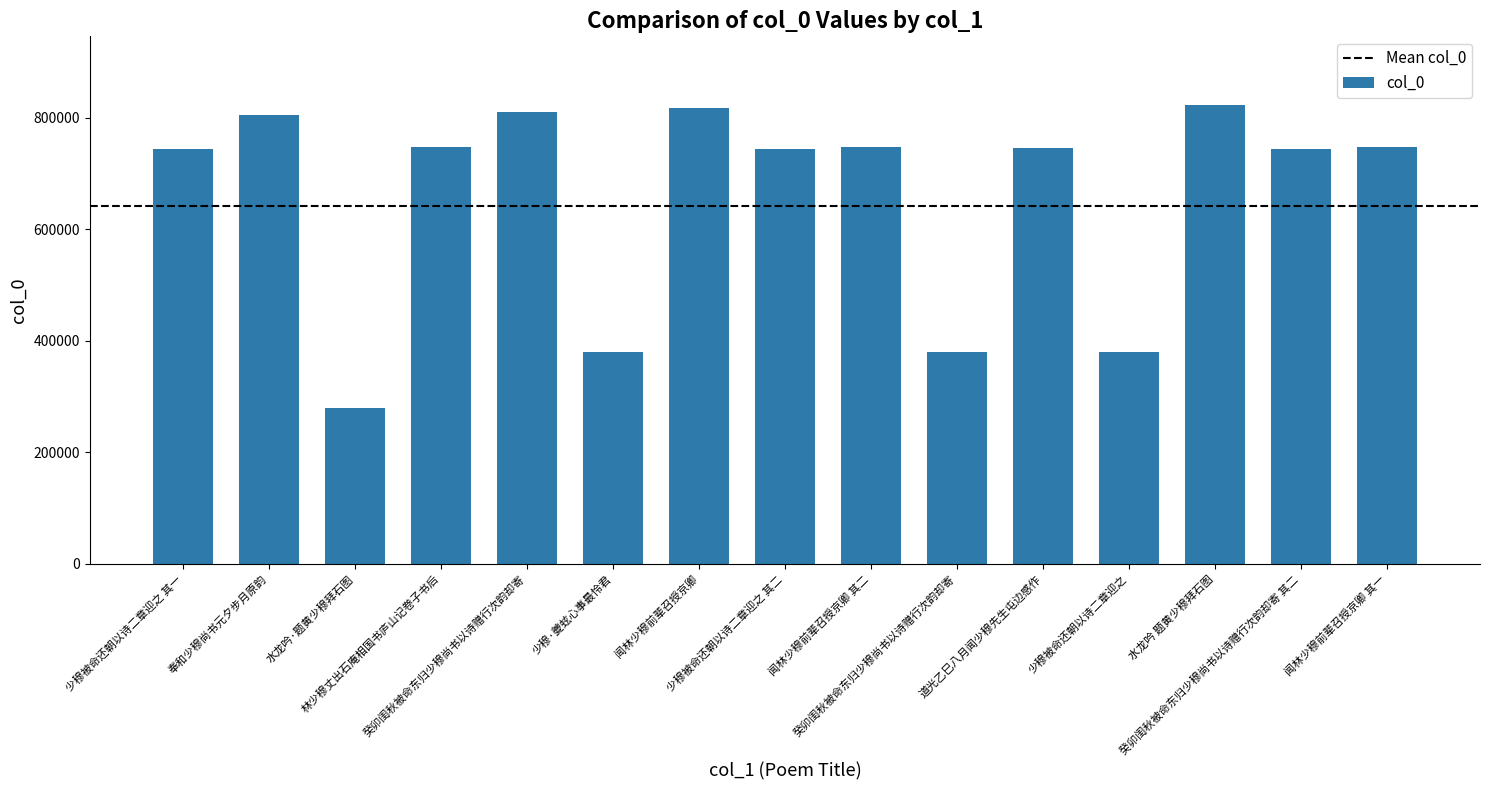

The chart shows a value of 453282 at 水龙吟·题黄少穆拜石图. True or false?

False